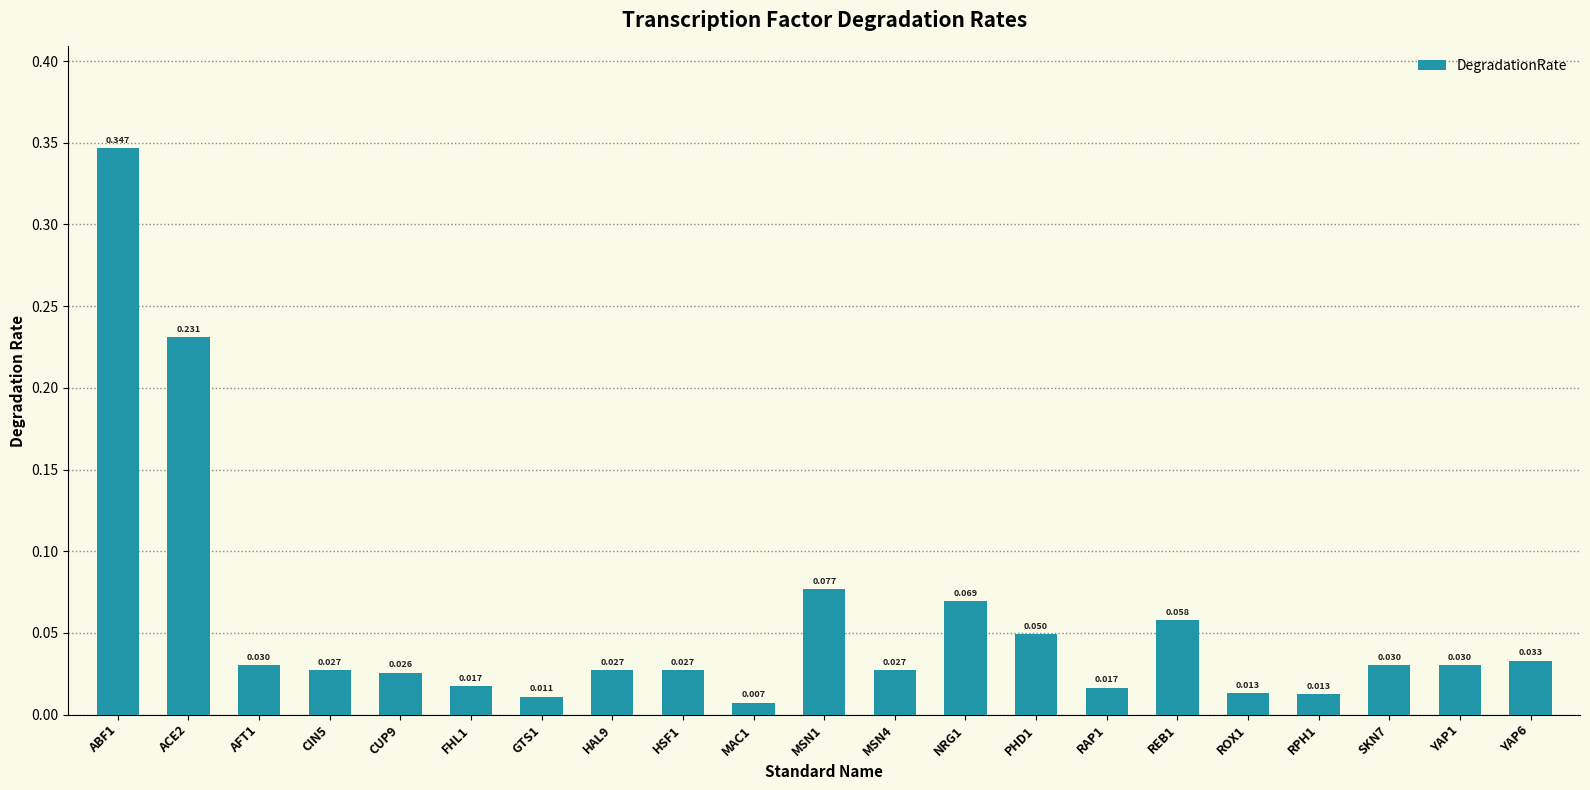

What is the label of the 2nd bar from the right?

YAP1